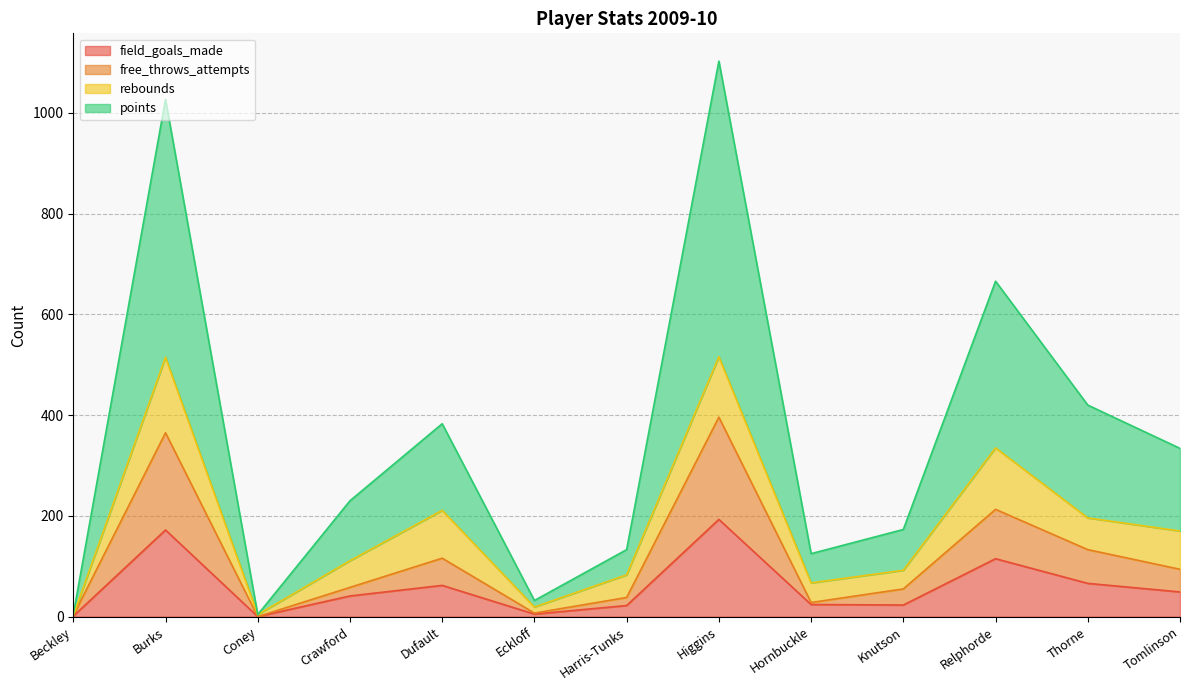

True or false: points and free_throws_attempts intersect in this chart.

False